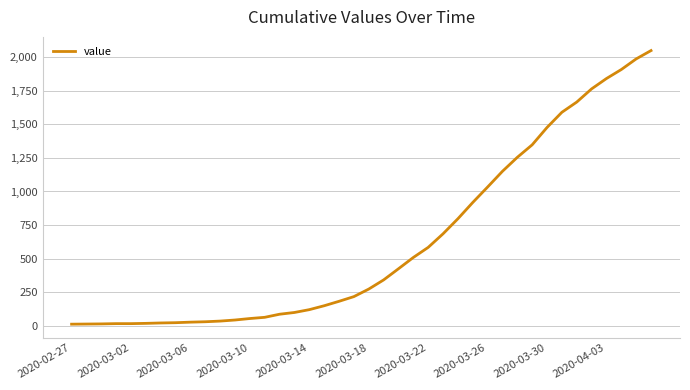

What is the greatest value displayed?

2048